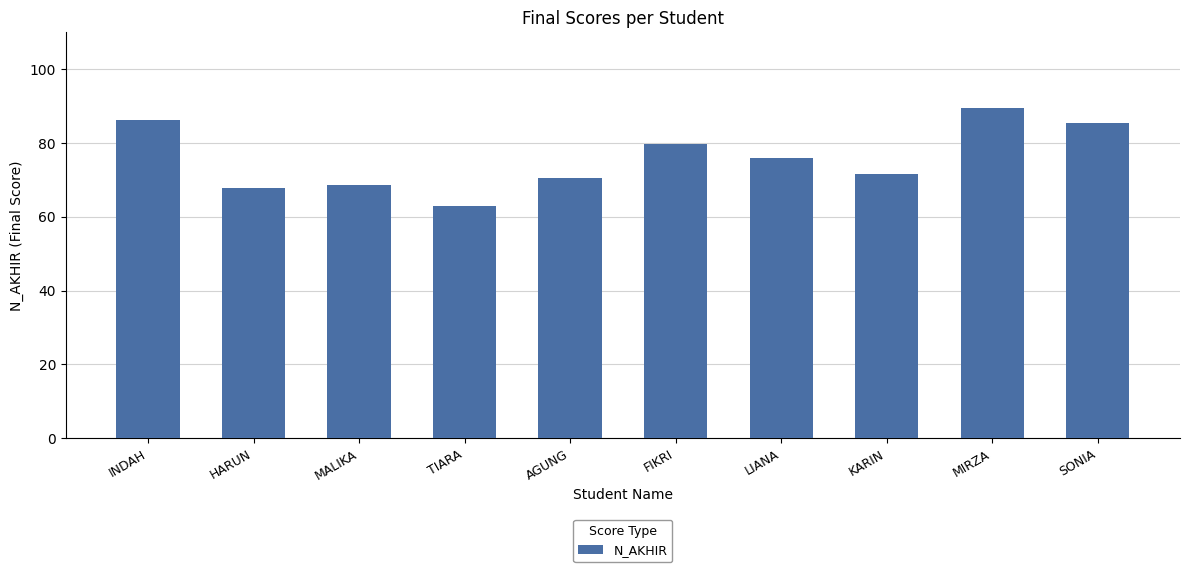

What is the label of the 4th bar from the left?

TIARA